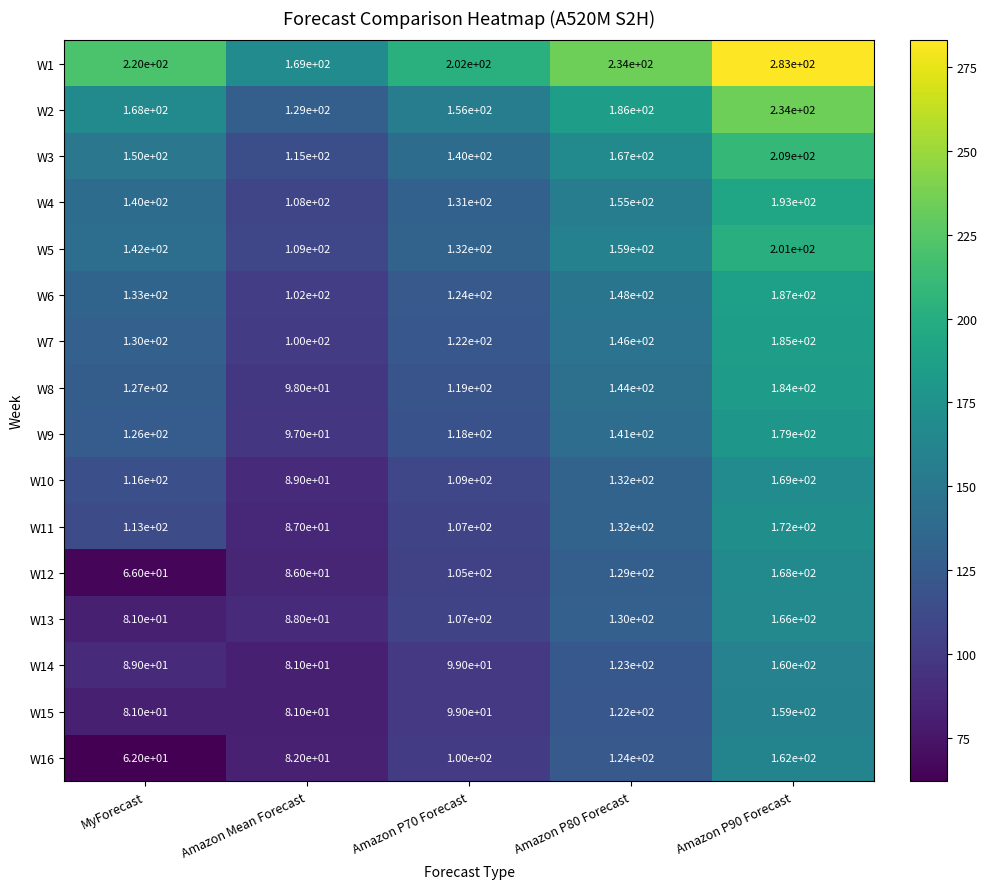

Read the W4 value at MyForecast.

140